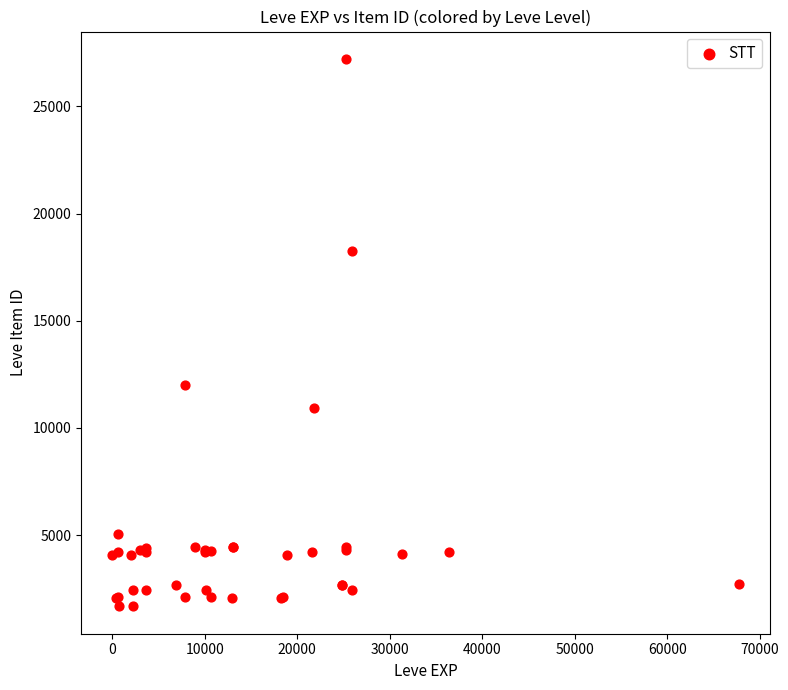

What Y value in the scatter plot is closest to 14448?

12018